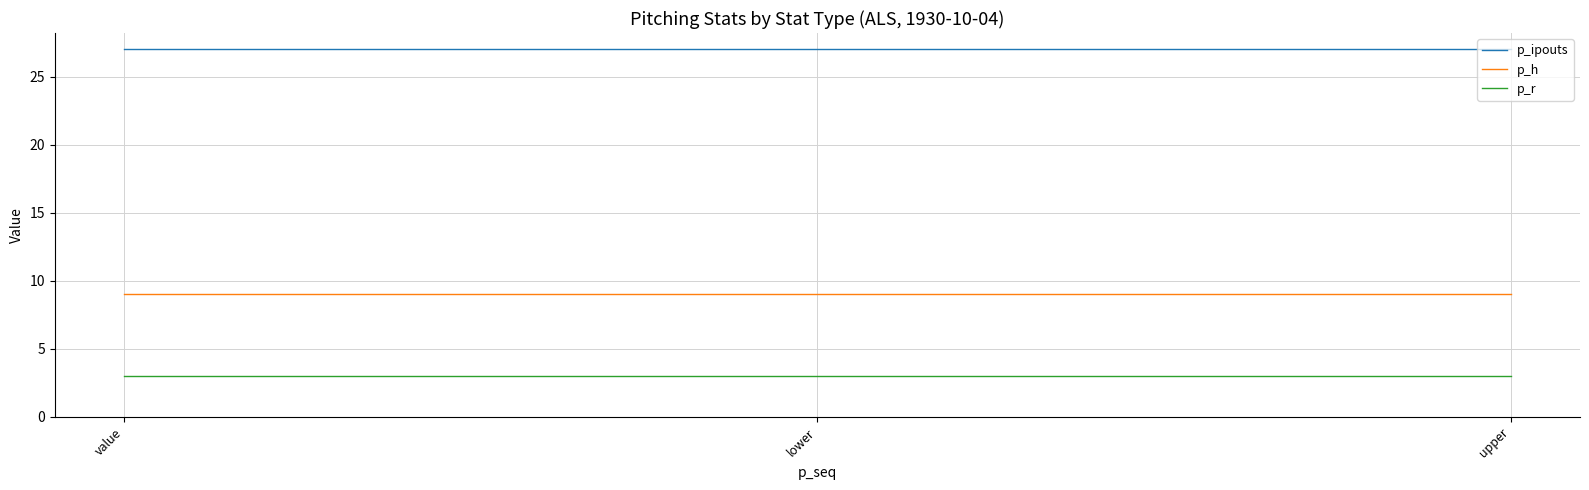

What is the minimum value shown in the chart?

3